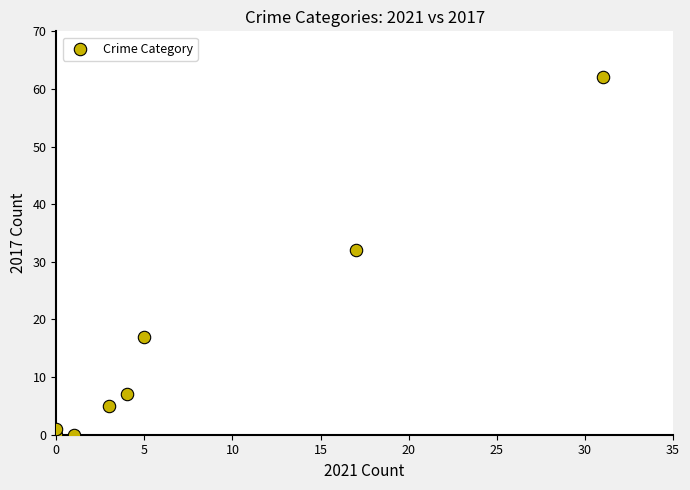

What Y value in the scatter plot is closest to 31?

32